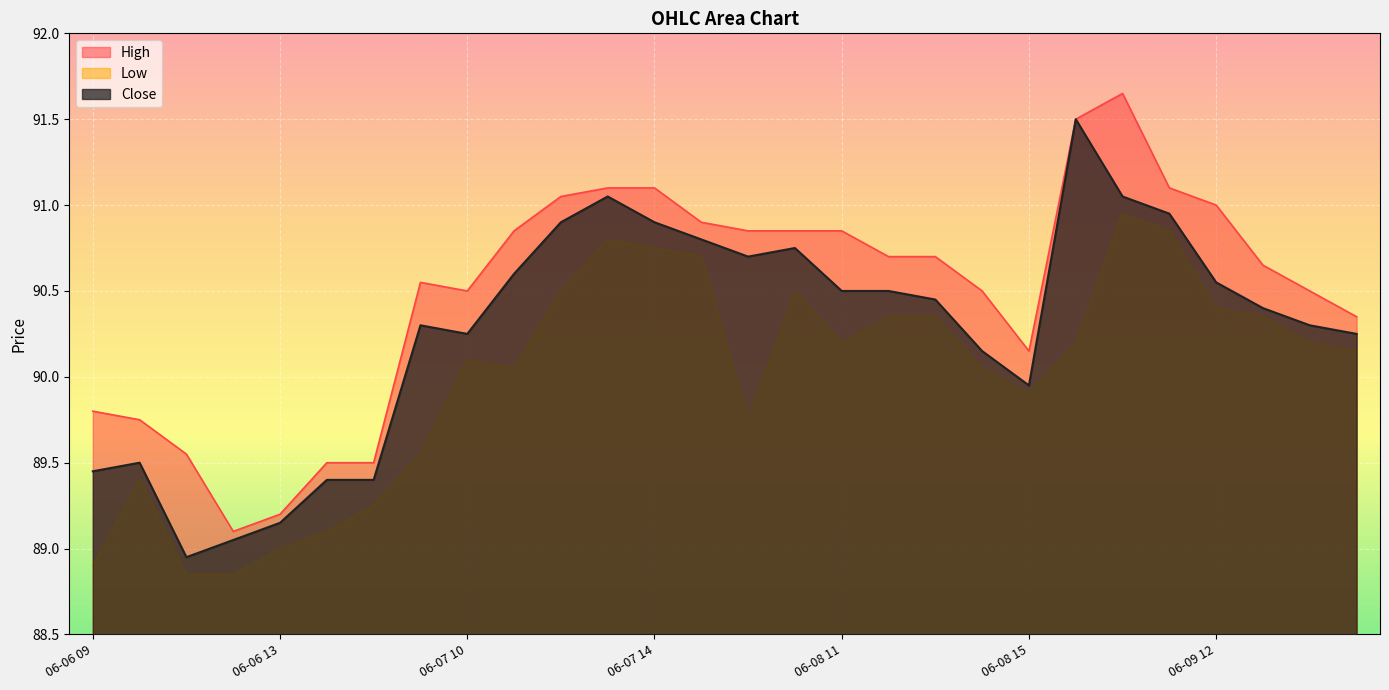

List the labels in order of High value, smallest first.

06-06 12, 06-06 13, 06-06 14, 06-06 15, 06-06 11, 06-06 10, 06-06 09, 06-08 15, 06-09 15, 06-07 10, 06-08 14, 06-09 14, 06-07 09, 06-09 13, 06-08 12, 06-08 13, 06-07 11, 06-08 09, 06-08 10, 06-08 11, 06-07 15, 06-09 12, 06-07 12, 06-07 13, 06-07 14, 06-09 11, 06-09 09, 06-09 10